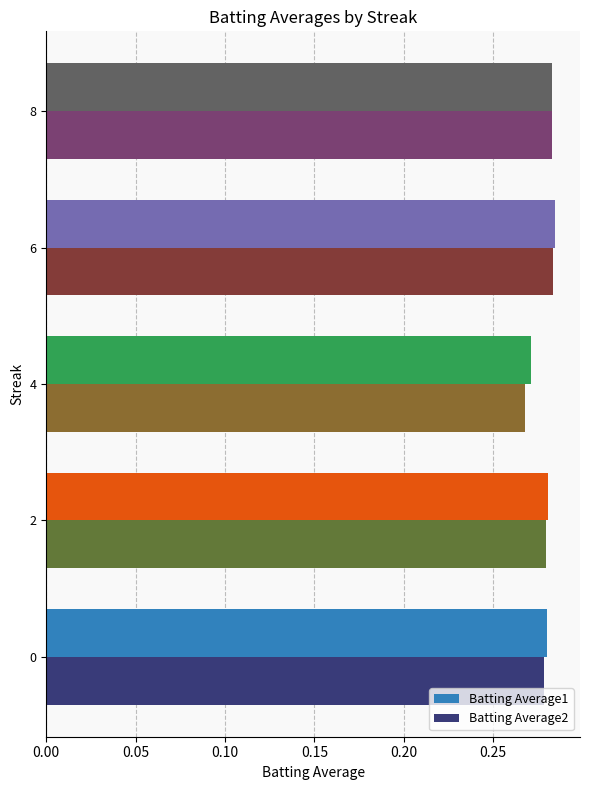

Is the value of Batting Average2 at 4 greater than the value of Batting Average1 at 0?

No